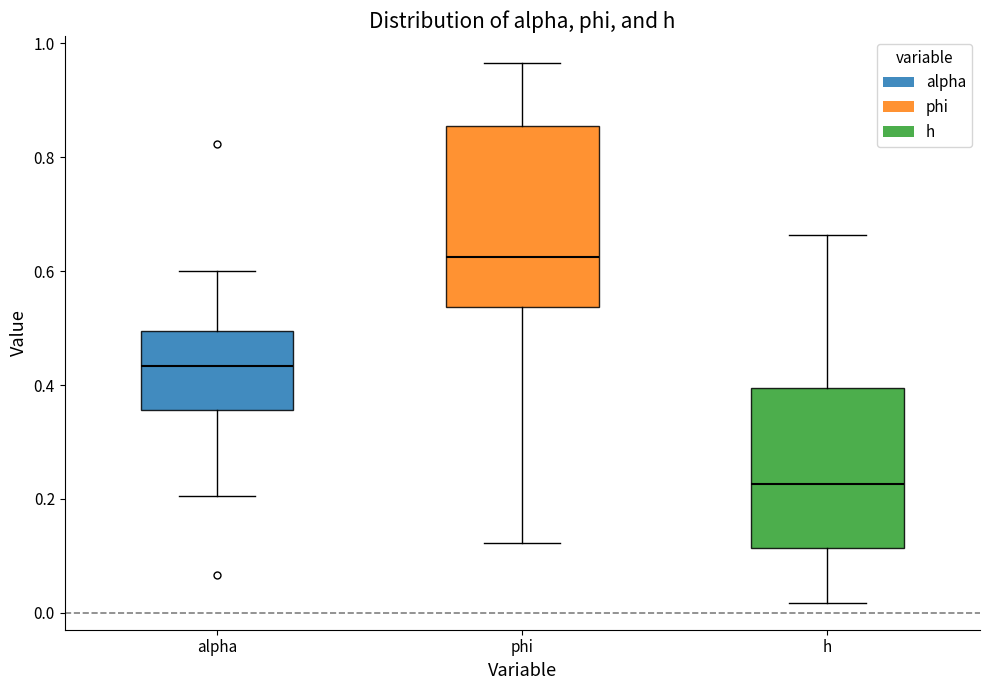

Reading left to right, read every box against the y-axis: the position of its median line, the range the box covers, and the ends of its whiskers. The values are not printed on the chart, so give them approximately, as read against the axis.

alpha: median 0.44, box 0.36 to 0.50, whiskers 0.20 to 0.60
phi: median 0.62, box 0.54 to 0.86, whiskers 0.12 to 0.96
h: median 0.22, box 0.12 to 0.40, whiskers 0.02 to 0.66